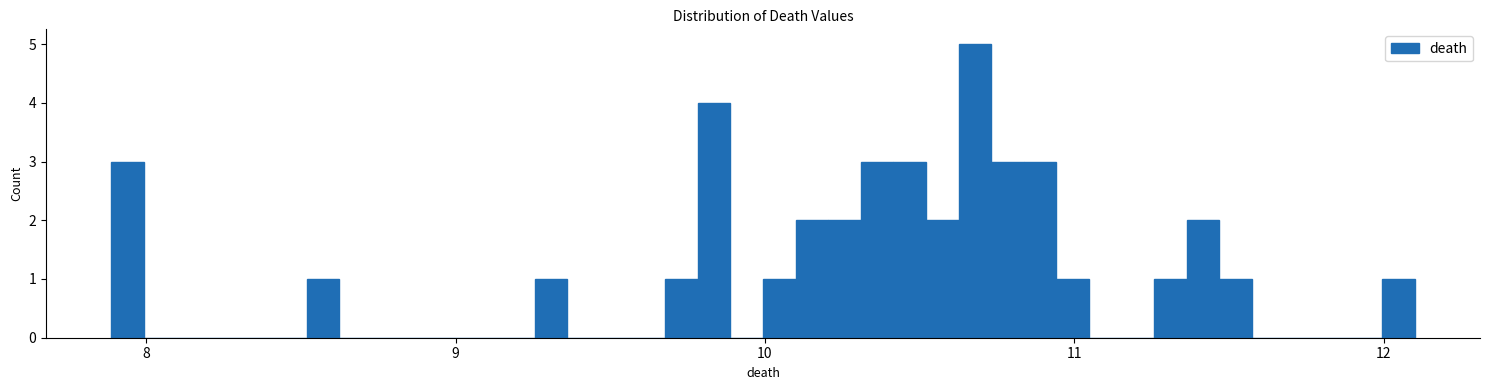

Around what value on the x-axis is the tallest bar? Give the approximate position of its centre, as read against the axis.

10.7